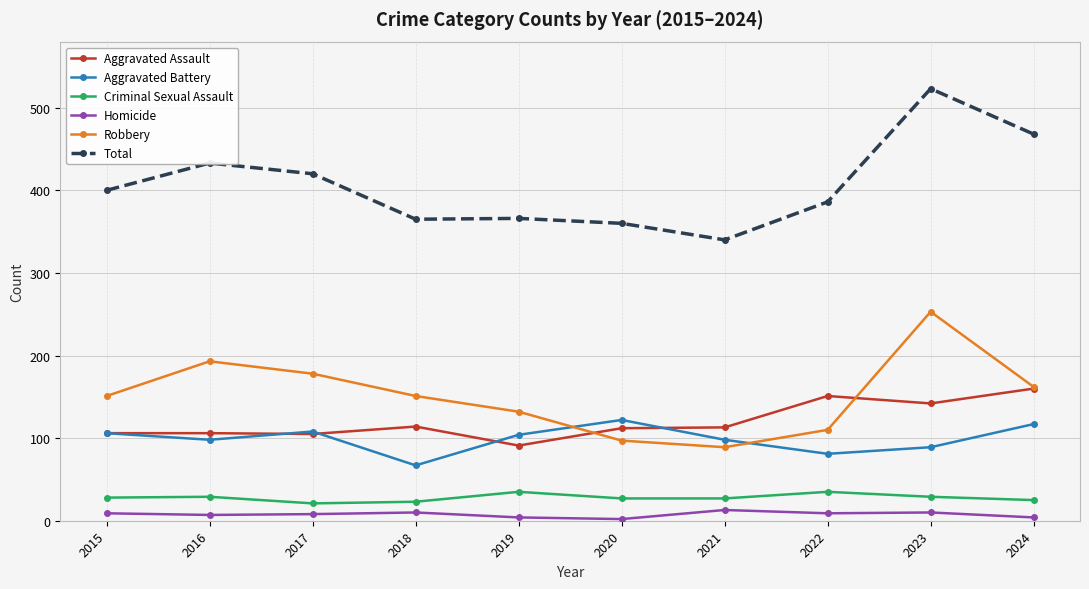

What is the difference between the maximum and second lowest values in the Robbery series?

156